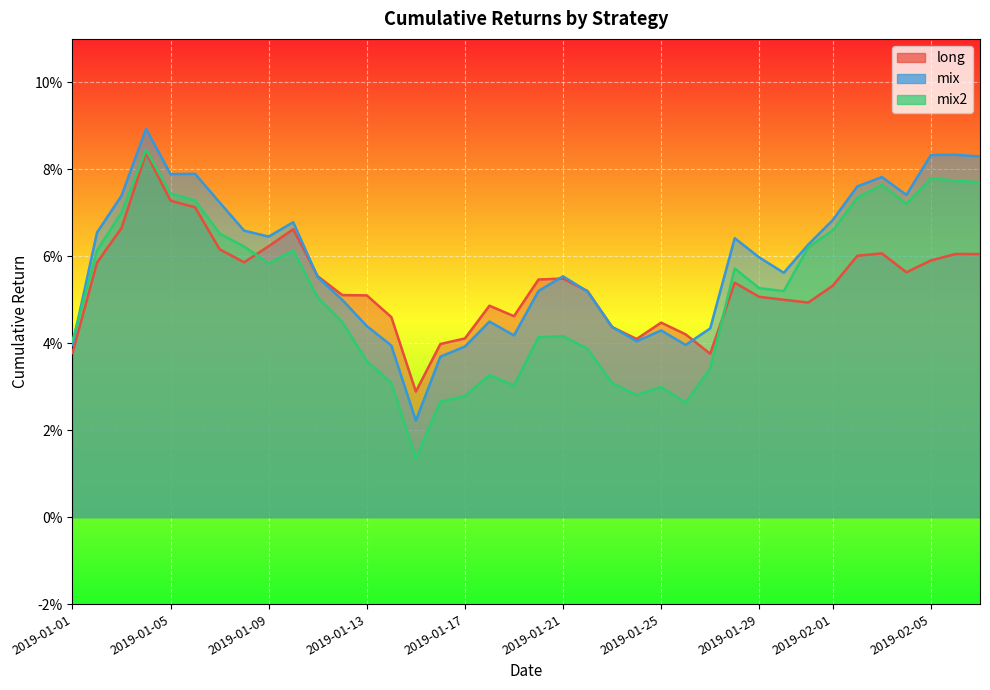

Does the chart display data point markers on the line(s)?

No